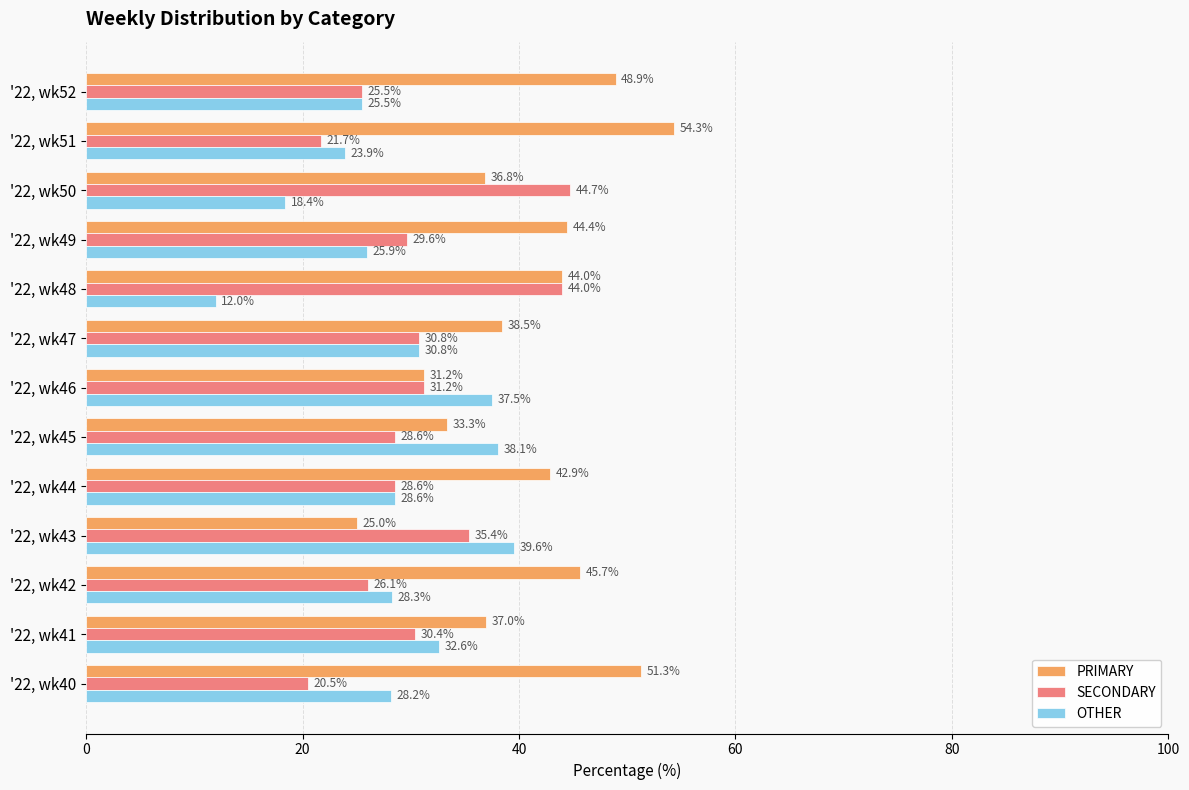

True or false: SECONDARY has a value of 29.6 at '22, wk49.

True